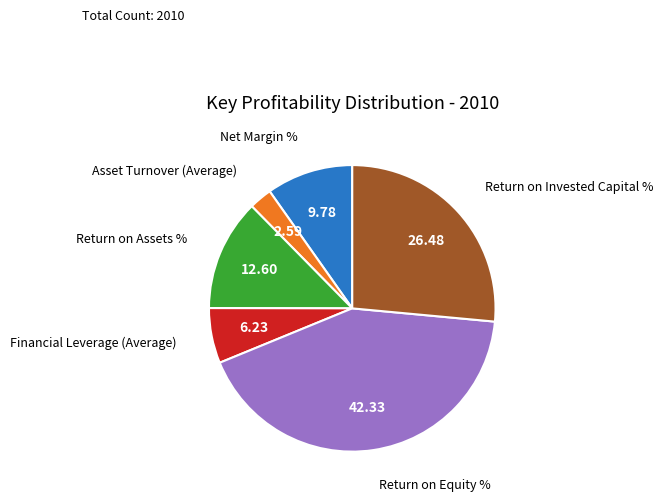

Which slice is the smallest?

Asset Turnover (Average)